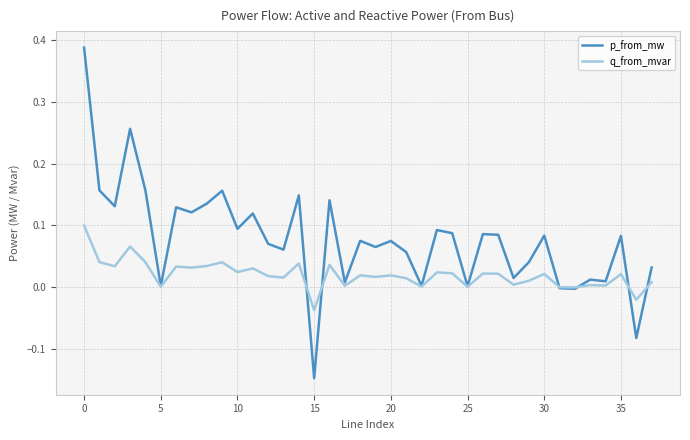

List the series in order of their overall mean, highest first.

p_from_mw, q_from_mvar